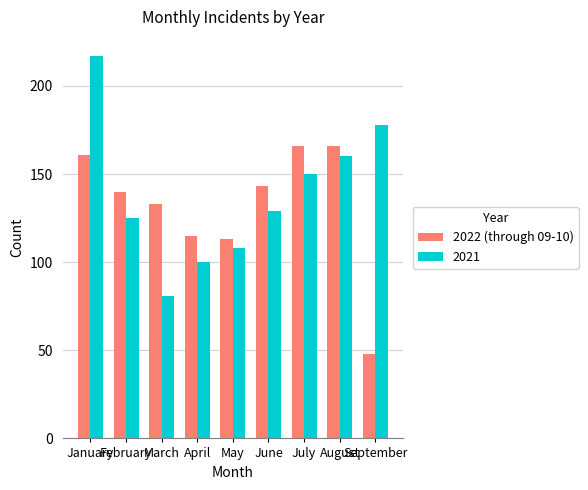

What is the total value across all series at March?

214